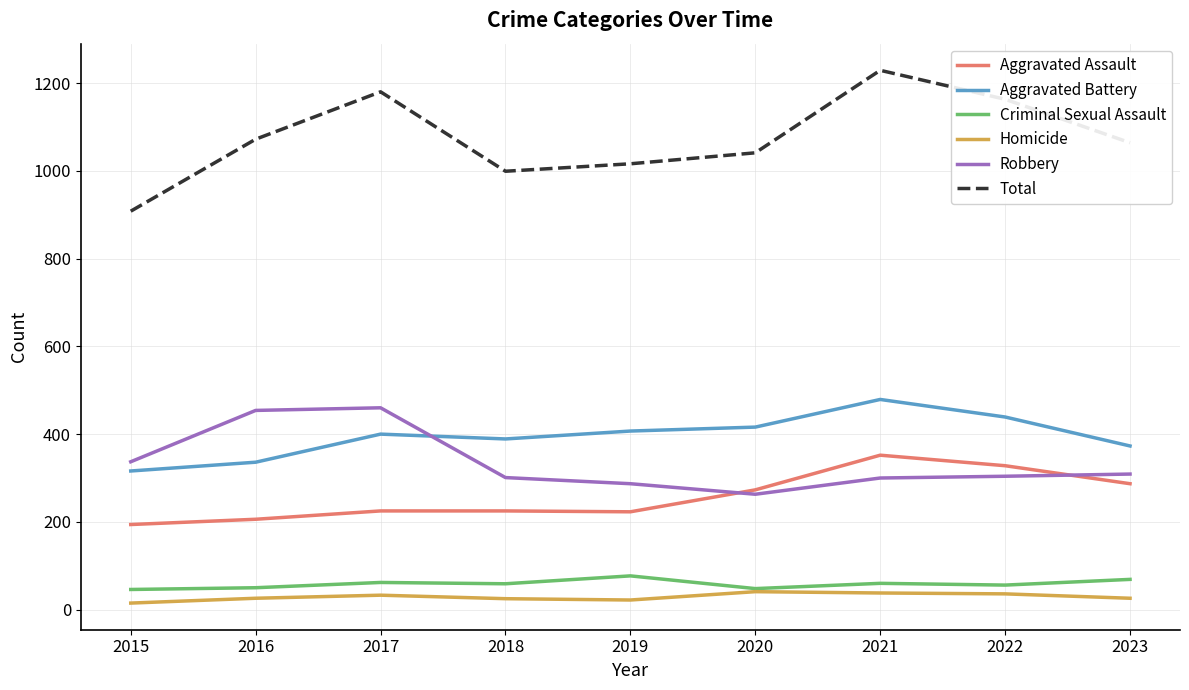

Is it true that Total equals 999 at 2018?

True